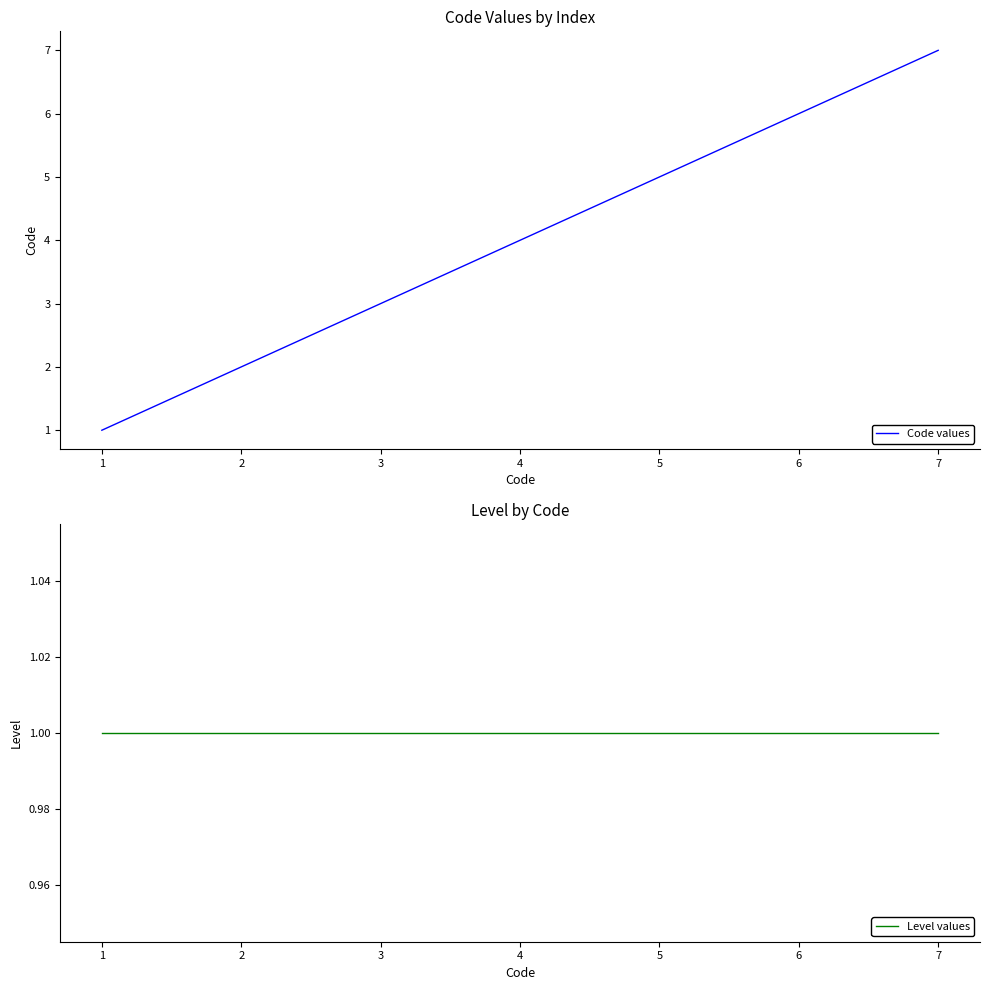

Reading left to right, what are all the values shown in this chart?

Code values: 1	2	3	4	5	6	7
Level values: 1	1	1	1	1	1	1